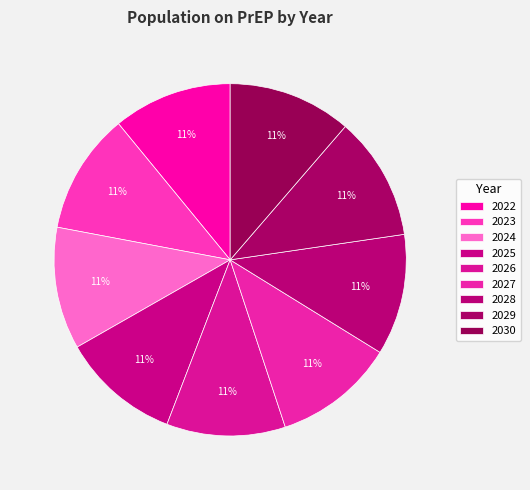

How many segments does this pie chart have?

9